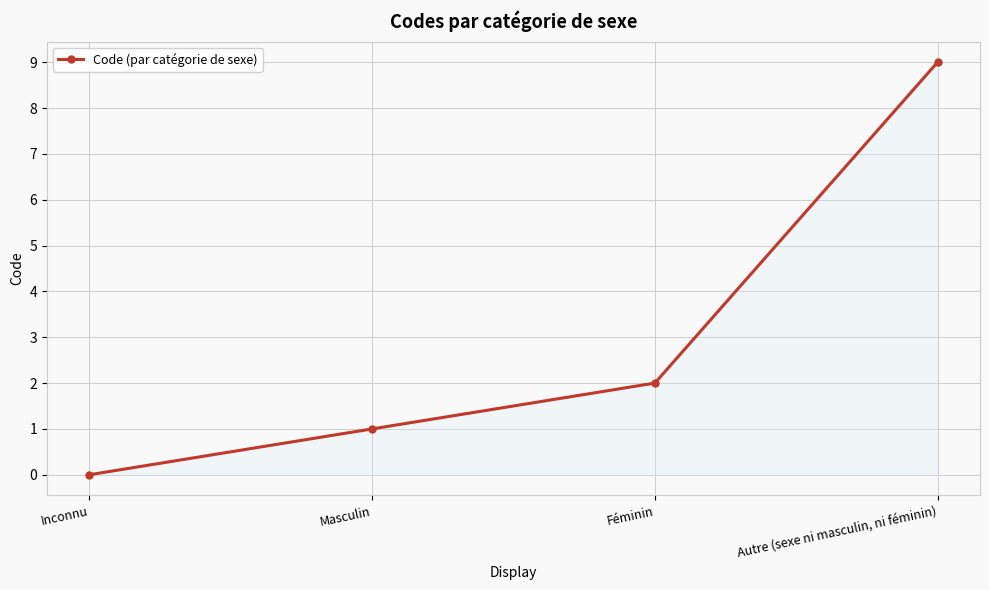

Does the chart have visible grid lines?

Yes